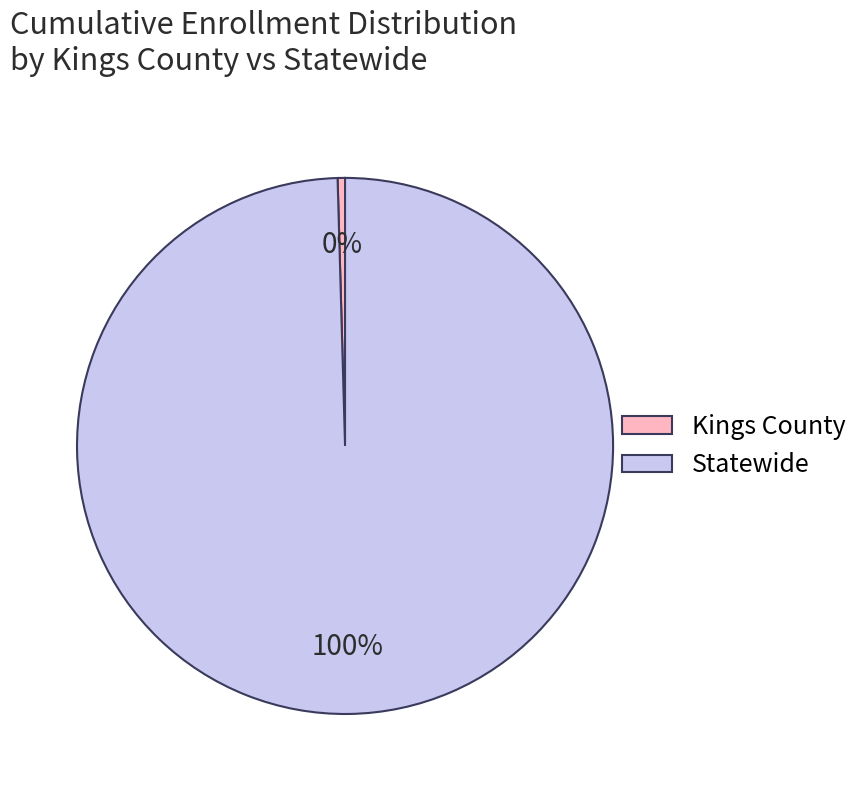

Is there a majority slice in this chart?

Yes